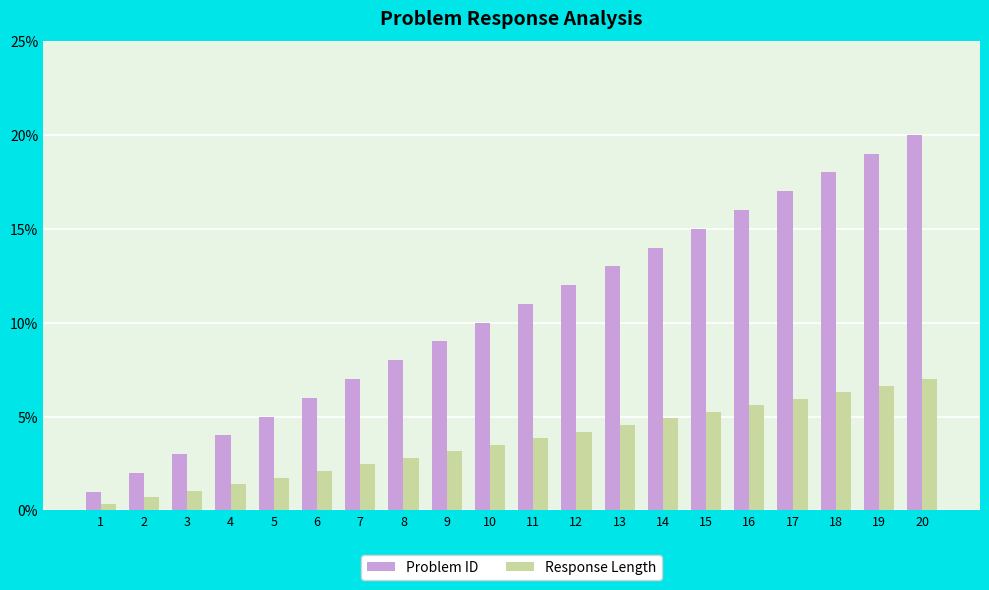

What is the sum of all Response Length values?

73.5